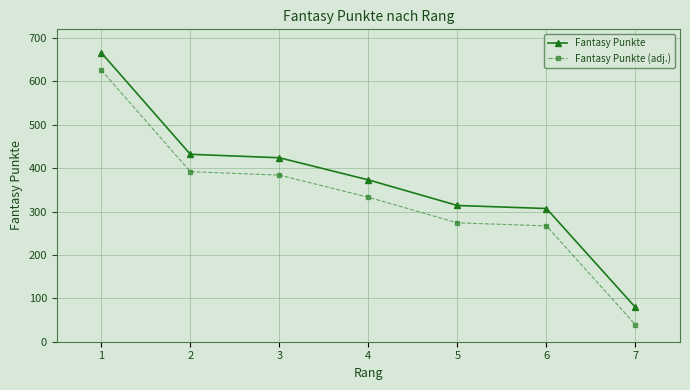

True or false: Fantasy Punkte and Fantasy Punkte (adj.) cross at least once.

False